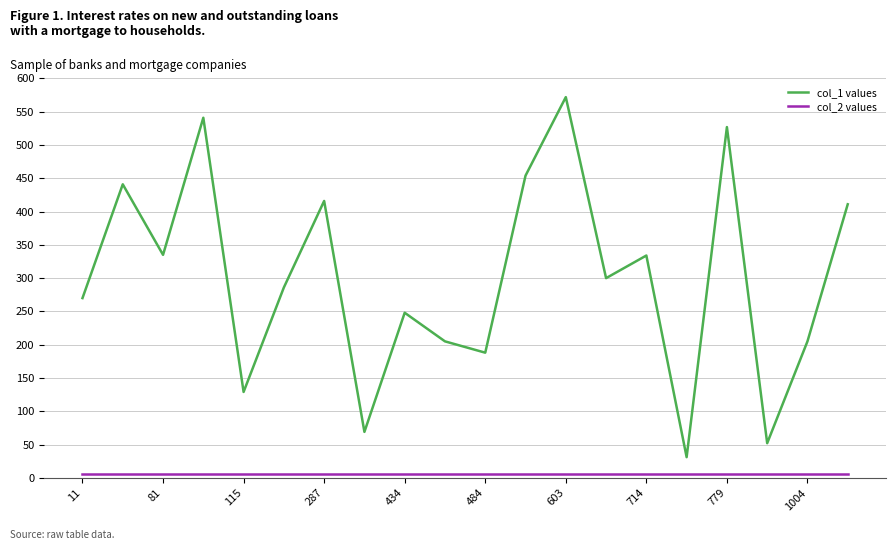

Which series has the largest range (max minus min)?

col_1 values